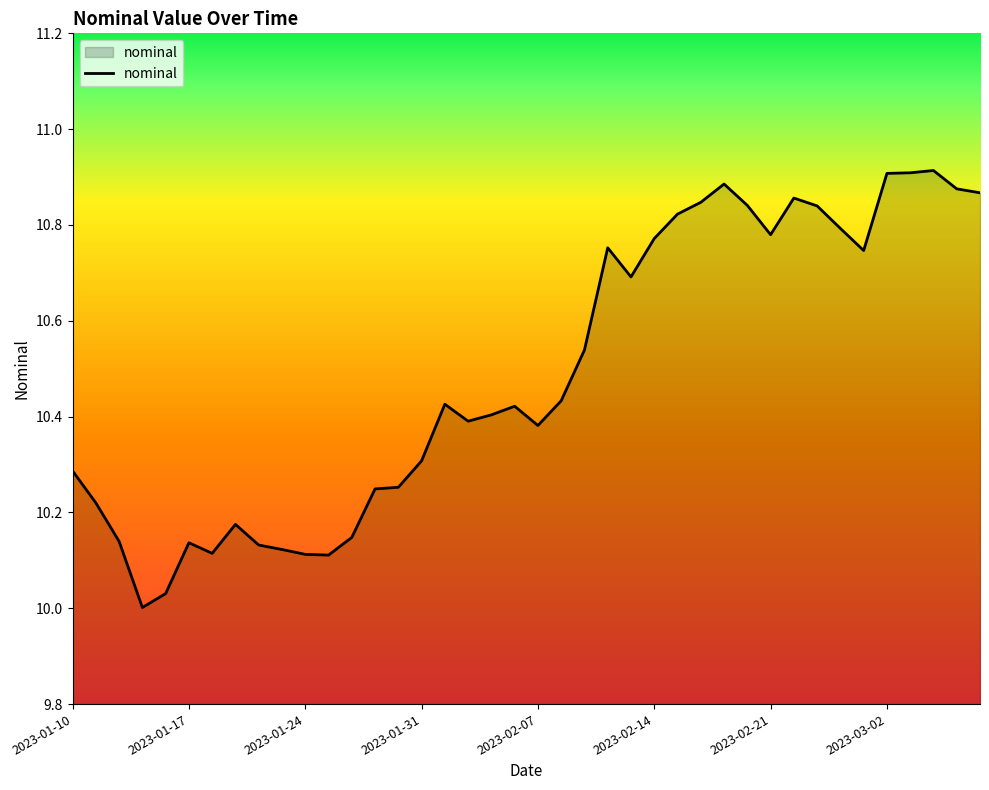

How many points are lower than both their immediate neighbors (excluding endpoints)?

8